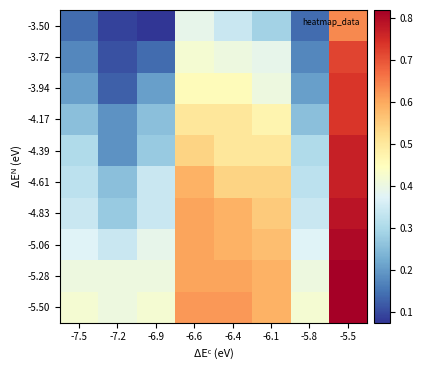

At which category does the chart reach its minimum across all series?

-6.9